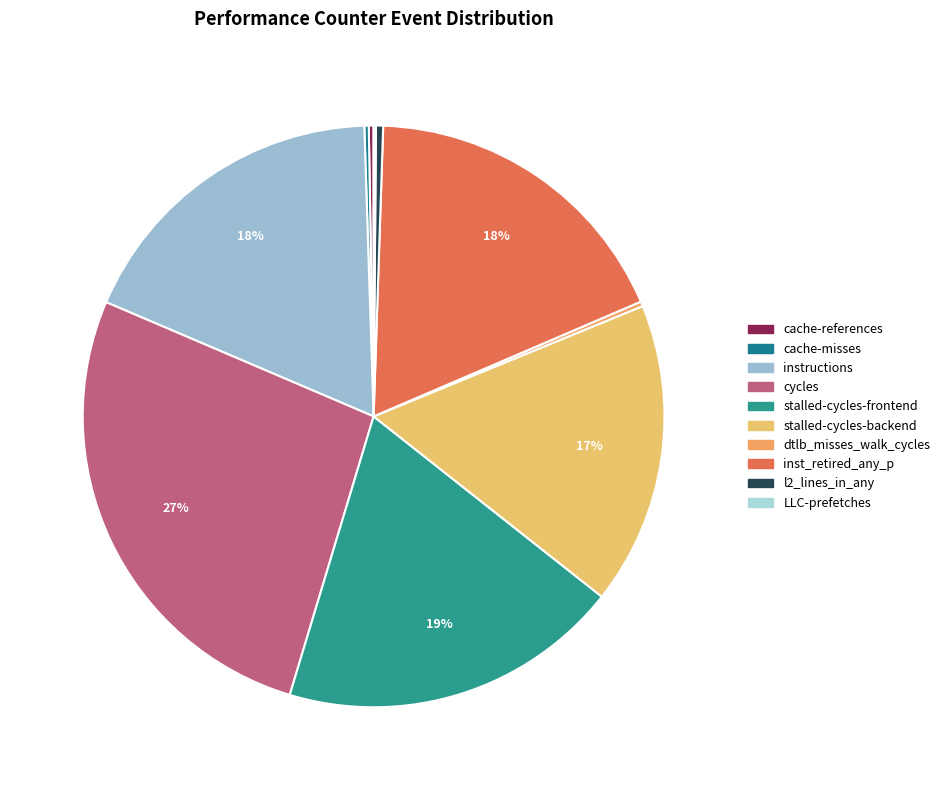

To the nearest percent, what portion does stalled-cycles-backend represent?

17%